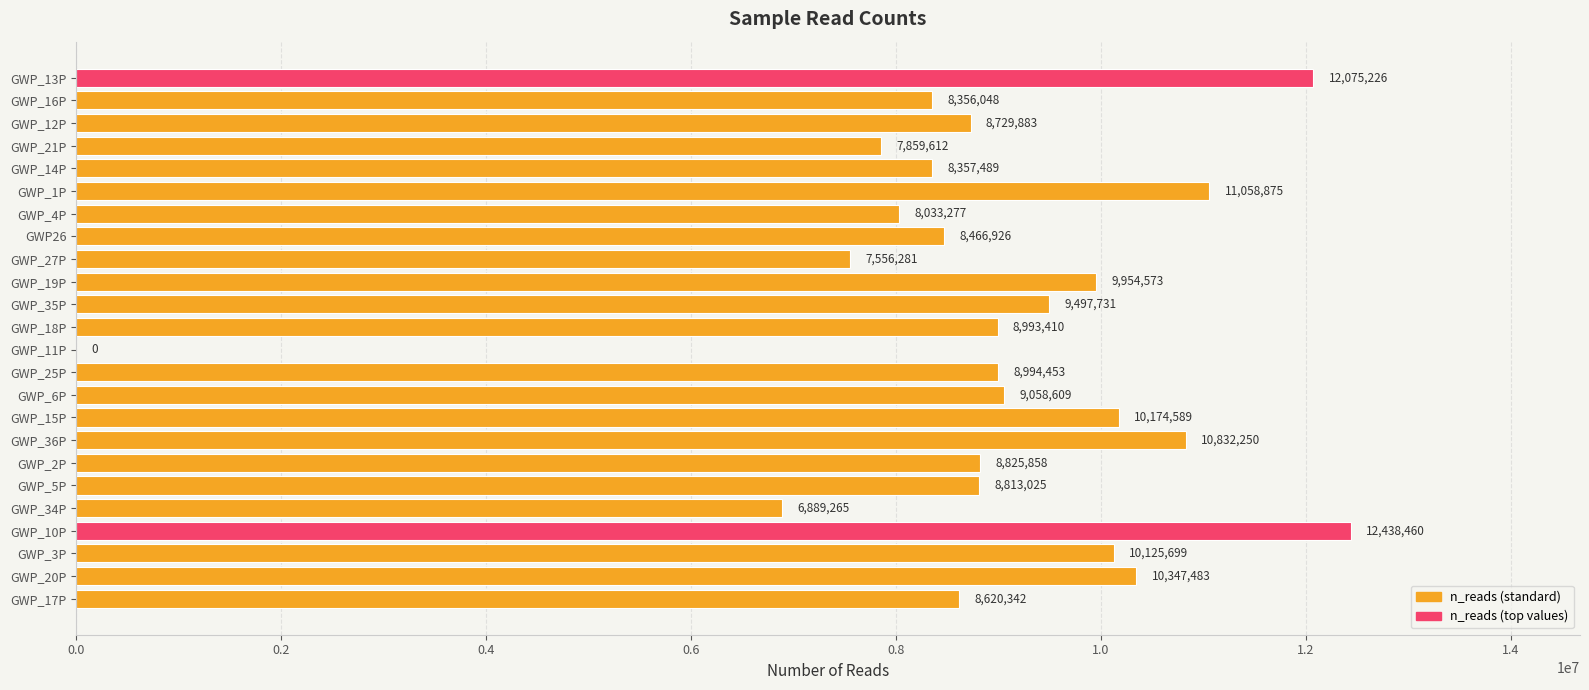

At which label is the value closest to 6219230?

GWP_34P